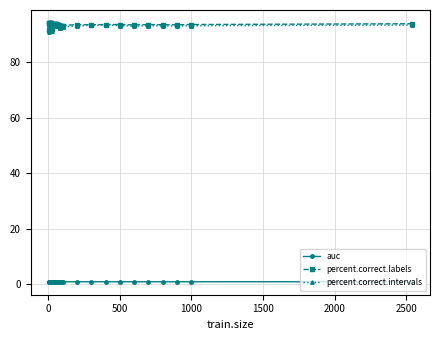

What is the smallest value displayed?

1.0